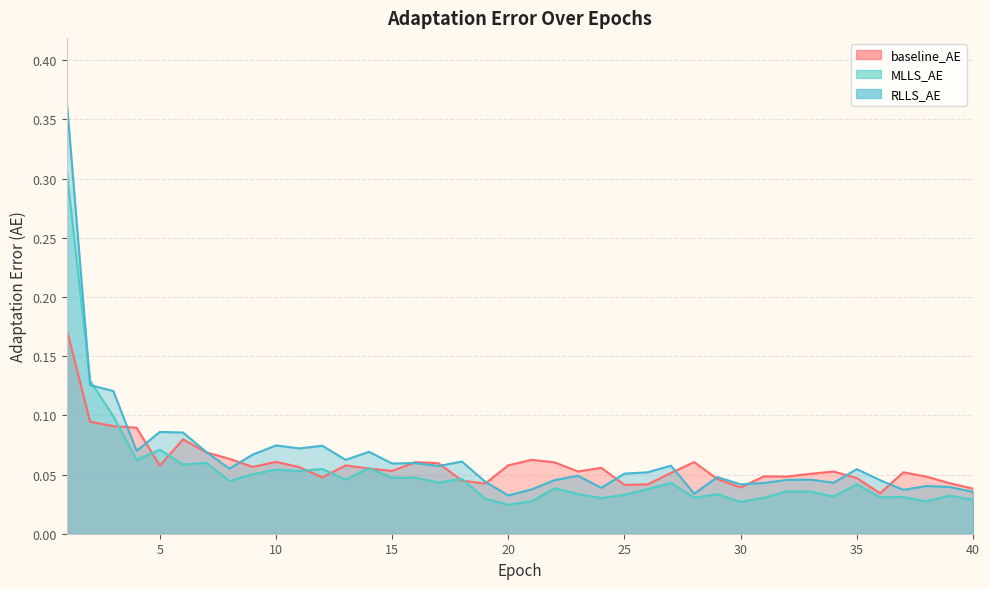

What is the sum of all baseline_AE values?

2.3